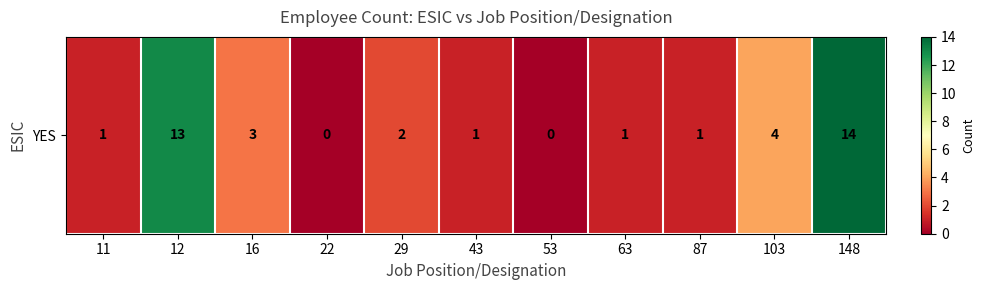

List the labels in order of value, largest first.

148, 12, 103, 16, 29, 11, 43, 63, 87, 22, 53